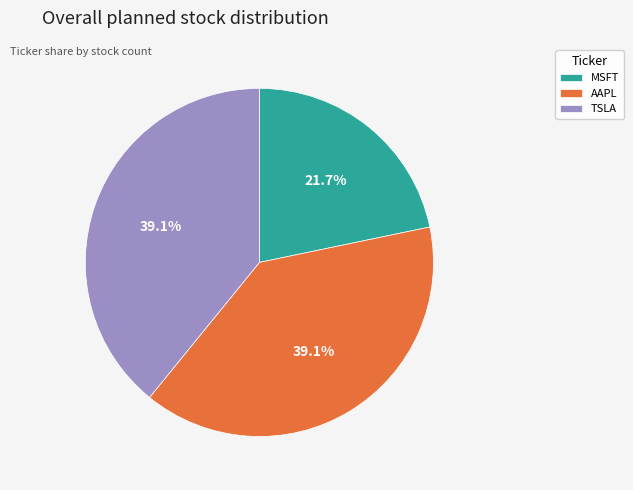

What percentage is the MSFT slice, to the nearest percent?

22%